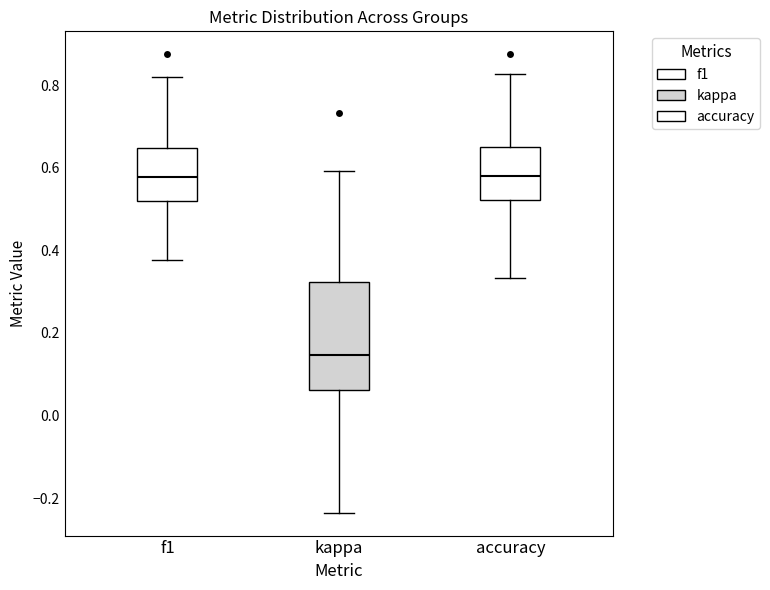

Comparing the boxes themselves (not the whiskers), which one is the tallest?

kappa